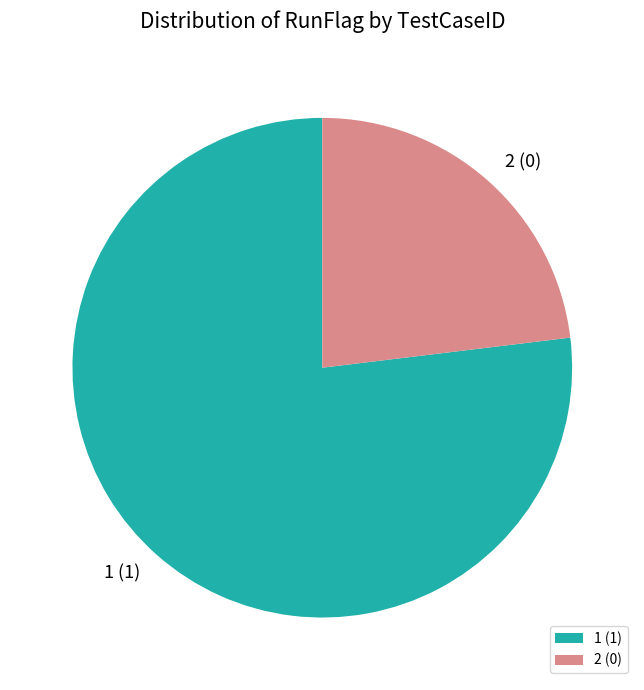

What is the largest slice in the pie chart?

1